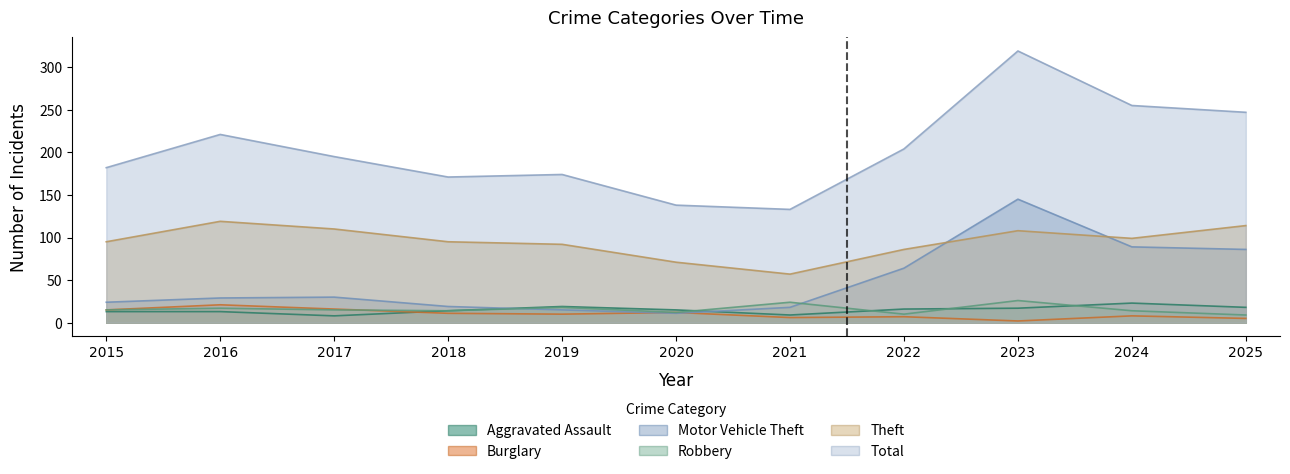

What is the highest value of the Robbery series?

26